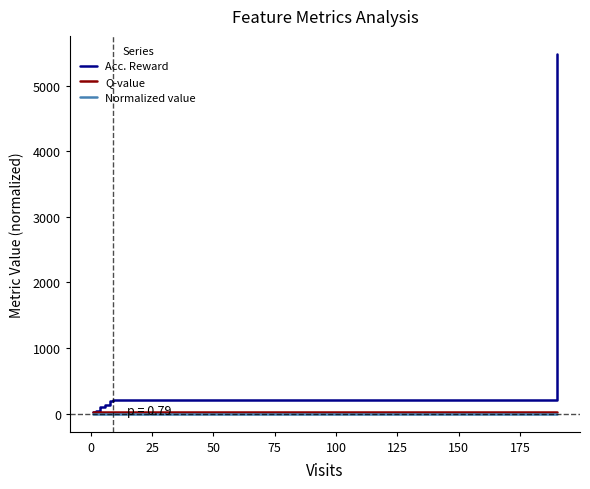

How many data points in Acc. Reward are less than 138?

5